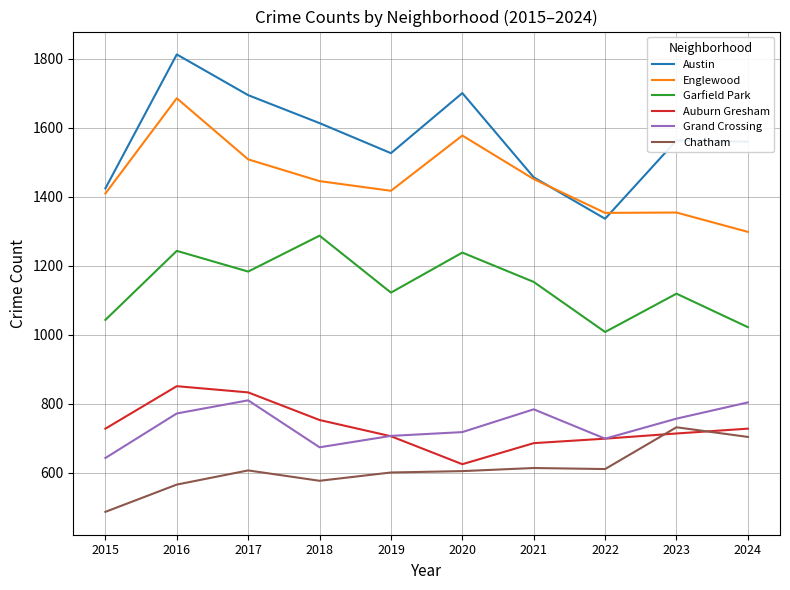

Which series has the widest spread of values?

Austin